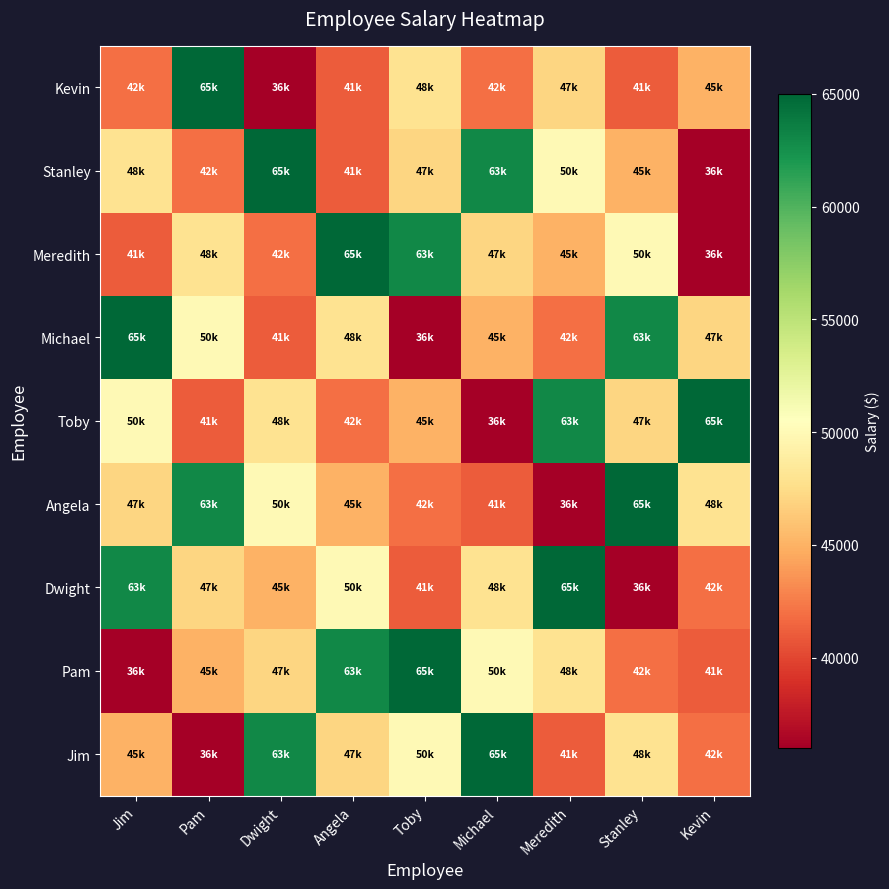

At Dwight, list the series in order from largest to smallest.

Stanley, Jim, Angela, Toby, Pam, Dwight, Meredith, Michael, Kevin